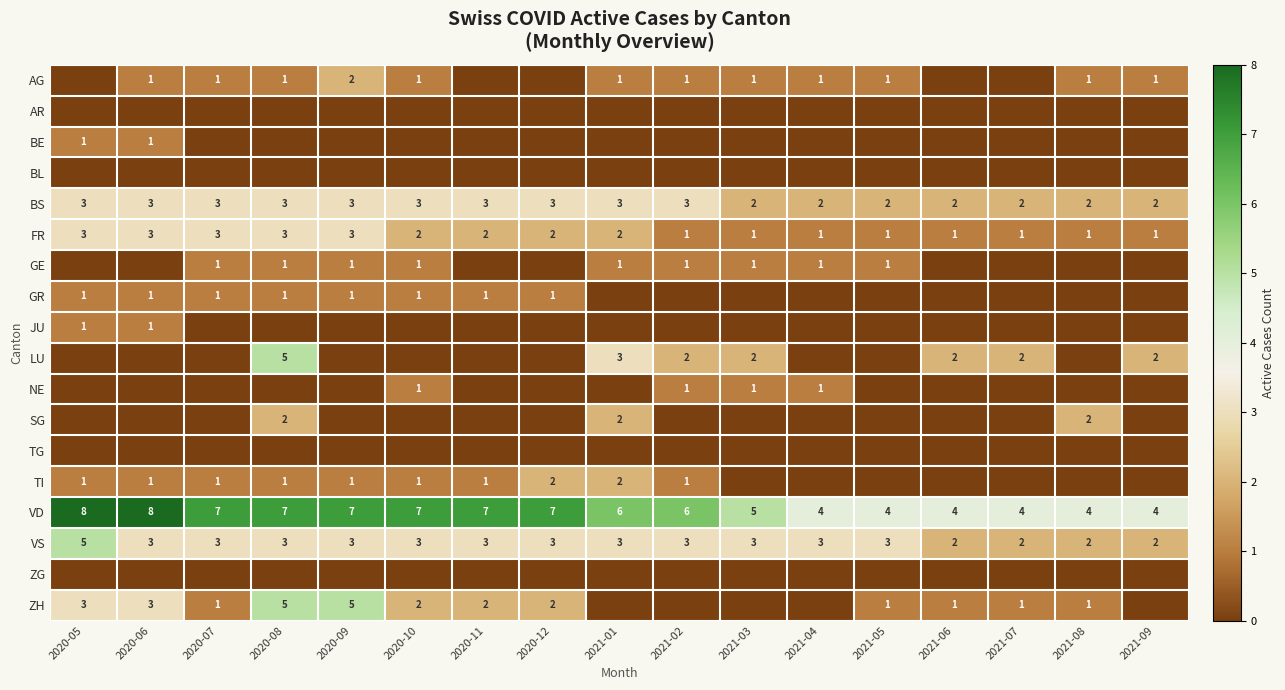

What is the total value across all series at 2020-07?

21